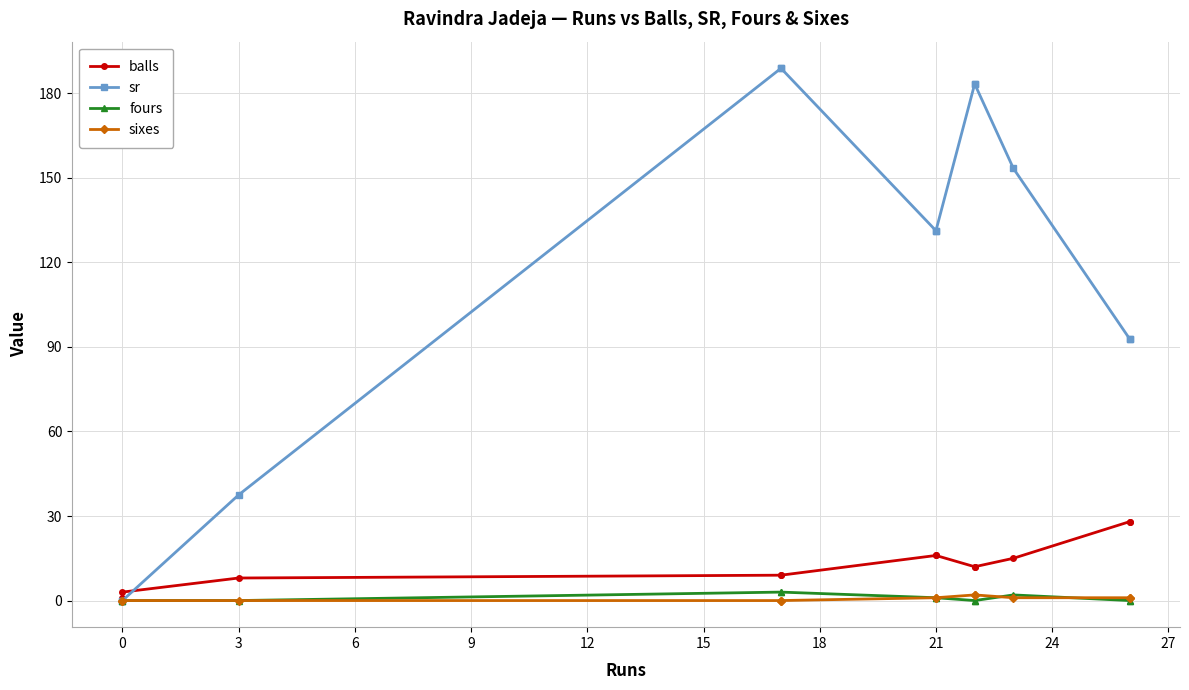

True or false: sr and sixes intersect in this chart.

False